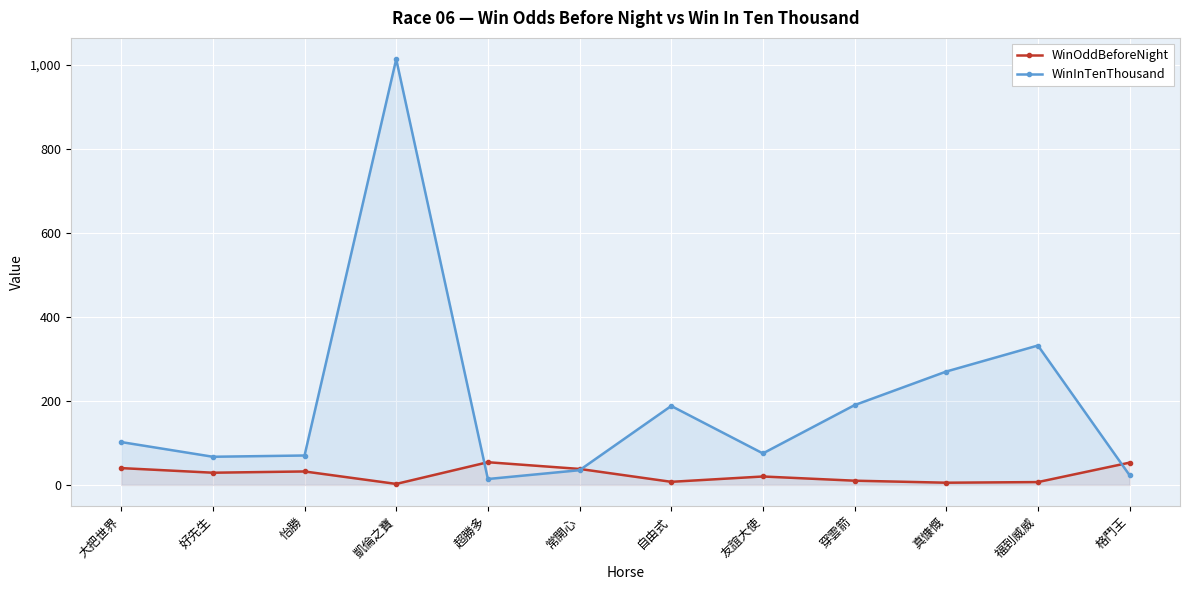

At 穿雲箭, list the series in order from largest to smallest.

WinInTenThousand, WinOddBeforeNight